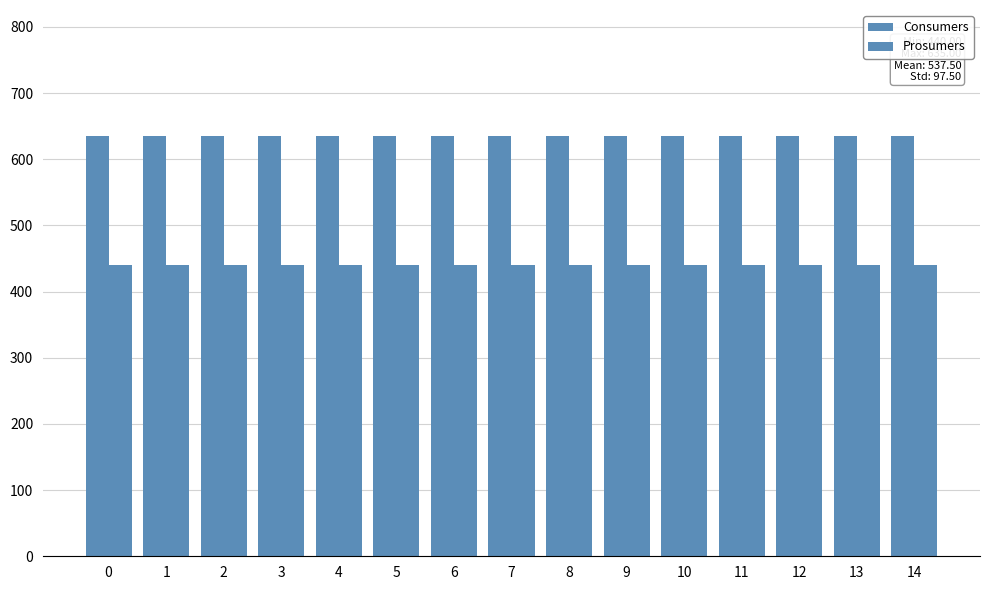

Which has a higher value, 4 or 9?

4